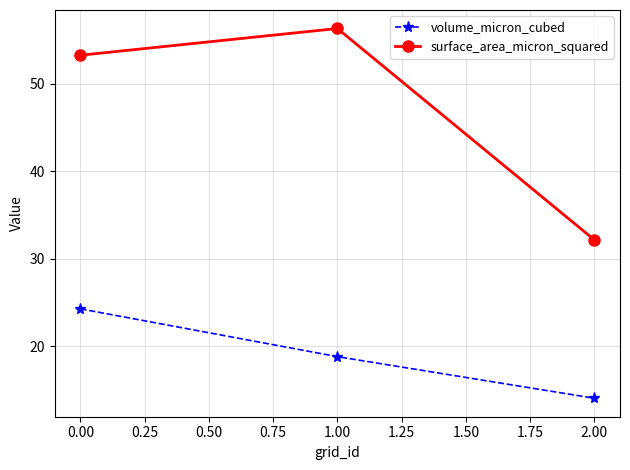

The value of surface_area_micron_squared at 0.00 is 73.7. True or false?

False